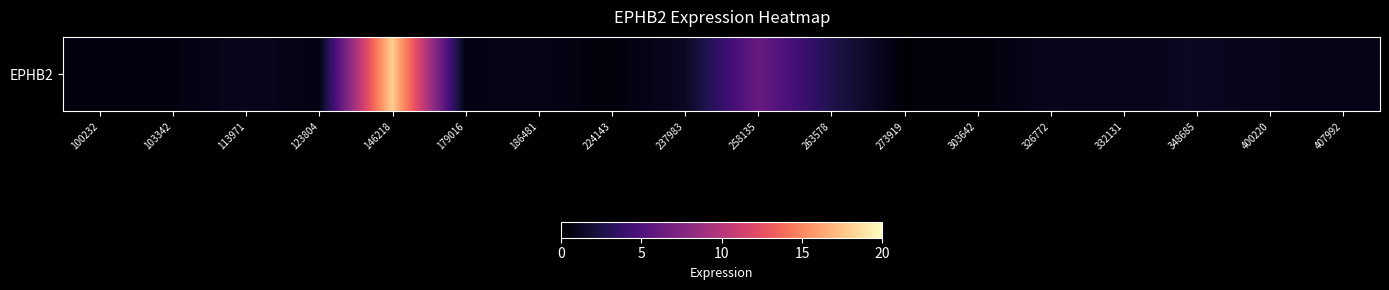

The value at 179016 is 1.3. True or false?

False